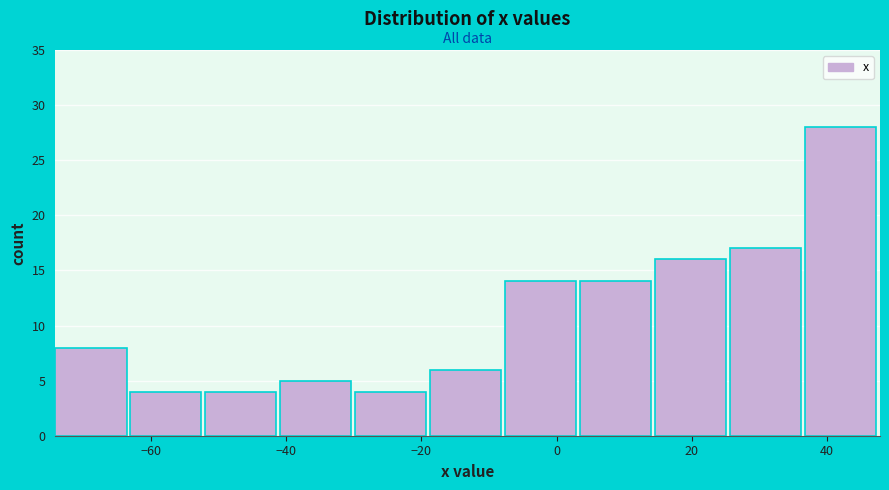

Reading left to right, list every bar in this chart as the range it spans on the x-axis followed by its height. Neither the bar edges nor the heights are printed on the chart, so give them approximately, as read against the axes.

-74 to -64: 8
-64 to -52: 4
-52 to -40: 4
-40 to -30: 5
-30 to -18: 4
-18 to -8: 6
-8 to 4: 14
4 to 14: 14
14 to 26: 16
26 to 36: 17
36 to 48: 28